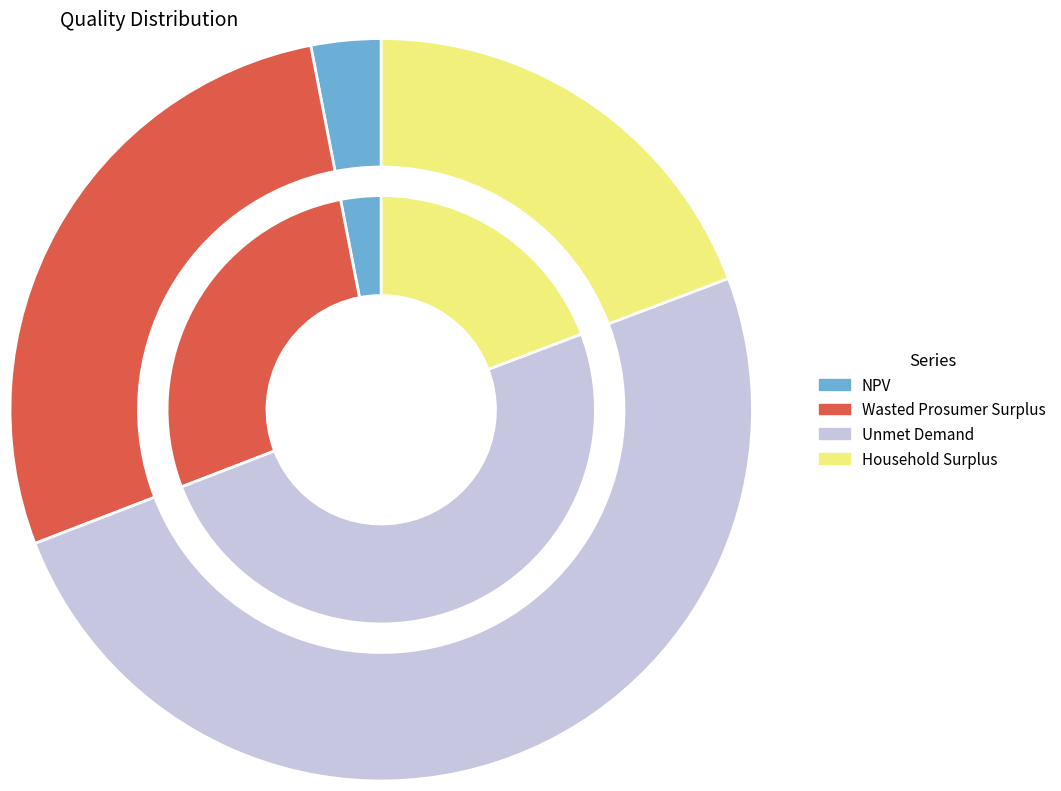

What is the change in value from Unmet Demand to Household Surplus?

-19938015.5